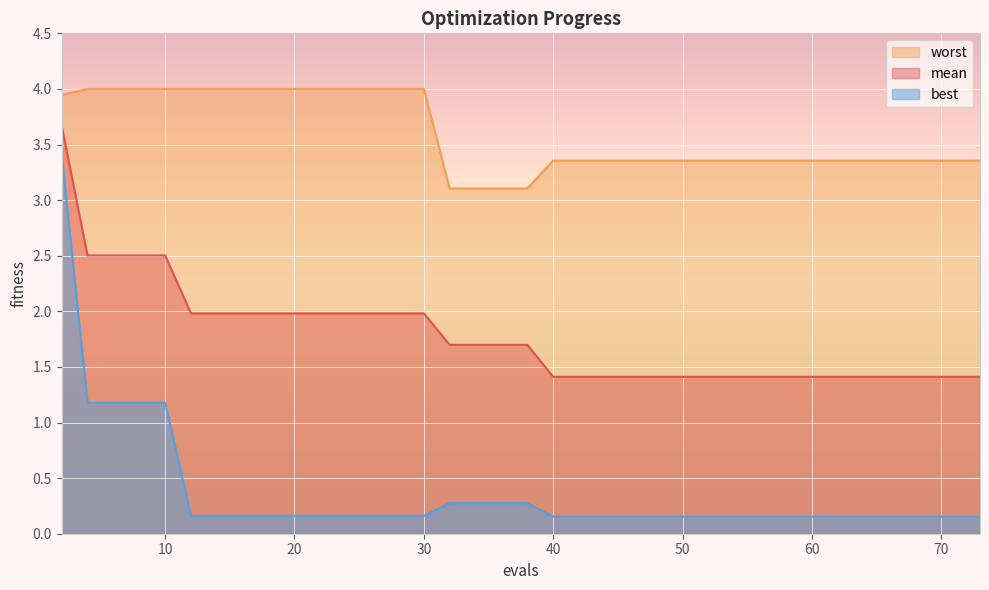

True or false: mean has more than 2 points higher than both neighbors.

False